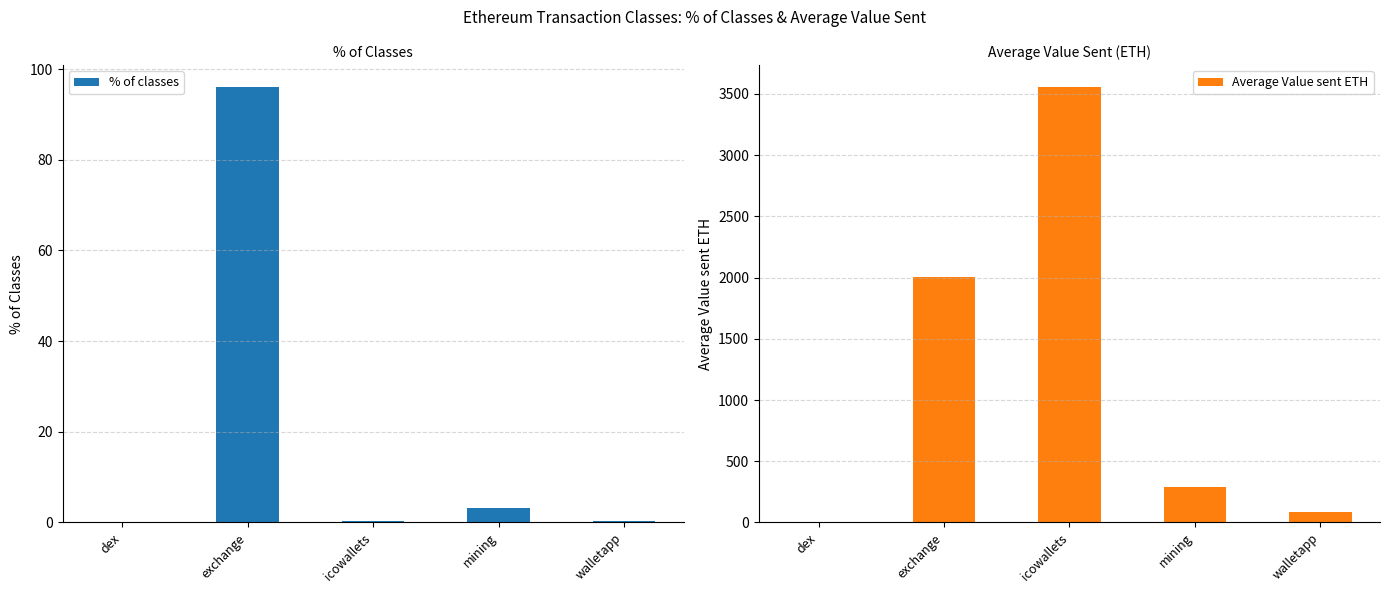

Is it true that Average Value sent ETH equals 0.5 at dex?

True